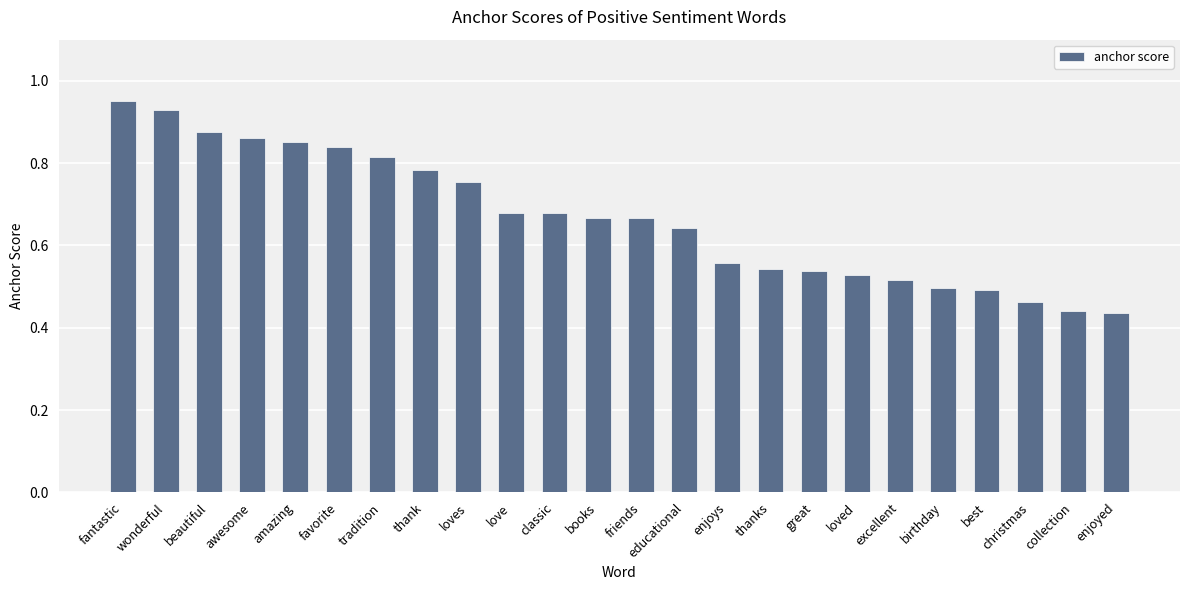

How many bars are there in total?

24